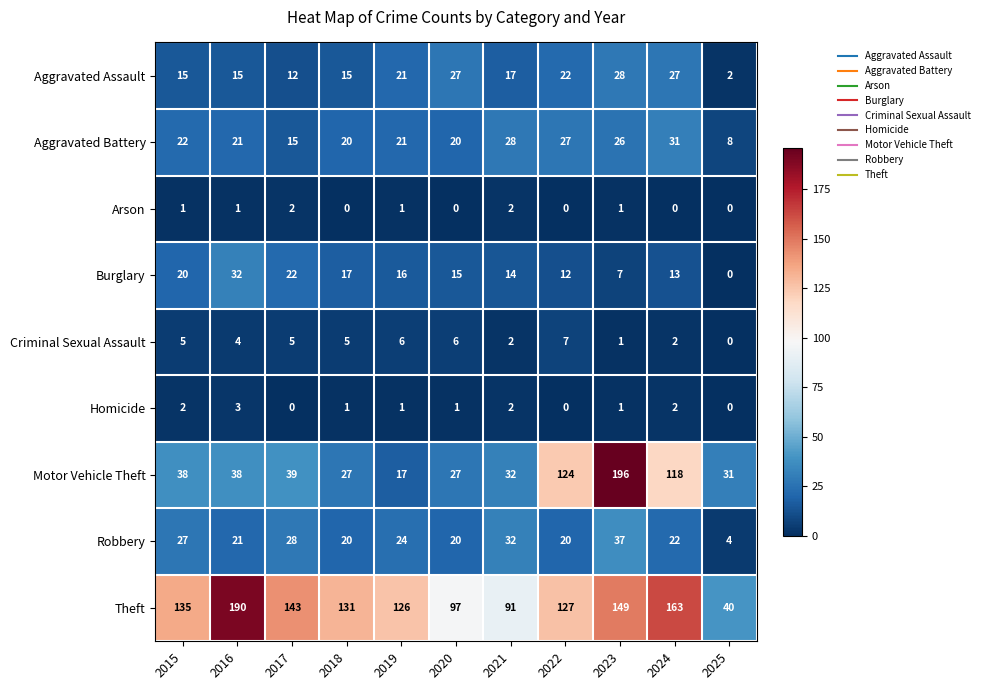

How many distinct data groups are displayed?

9